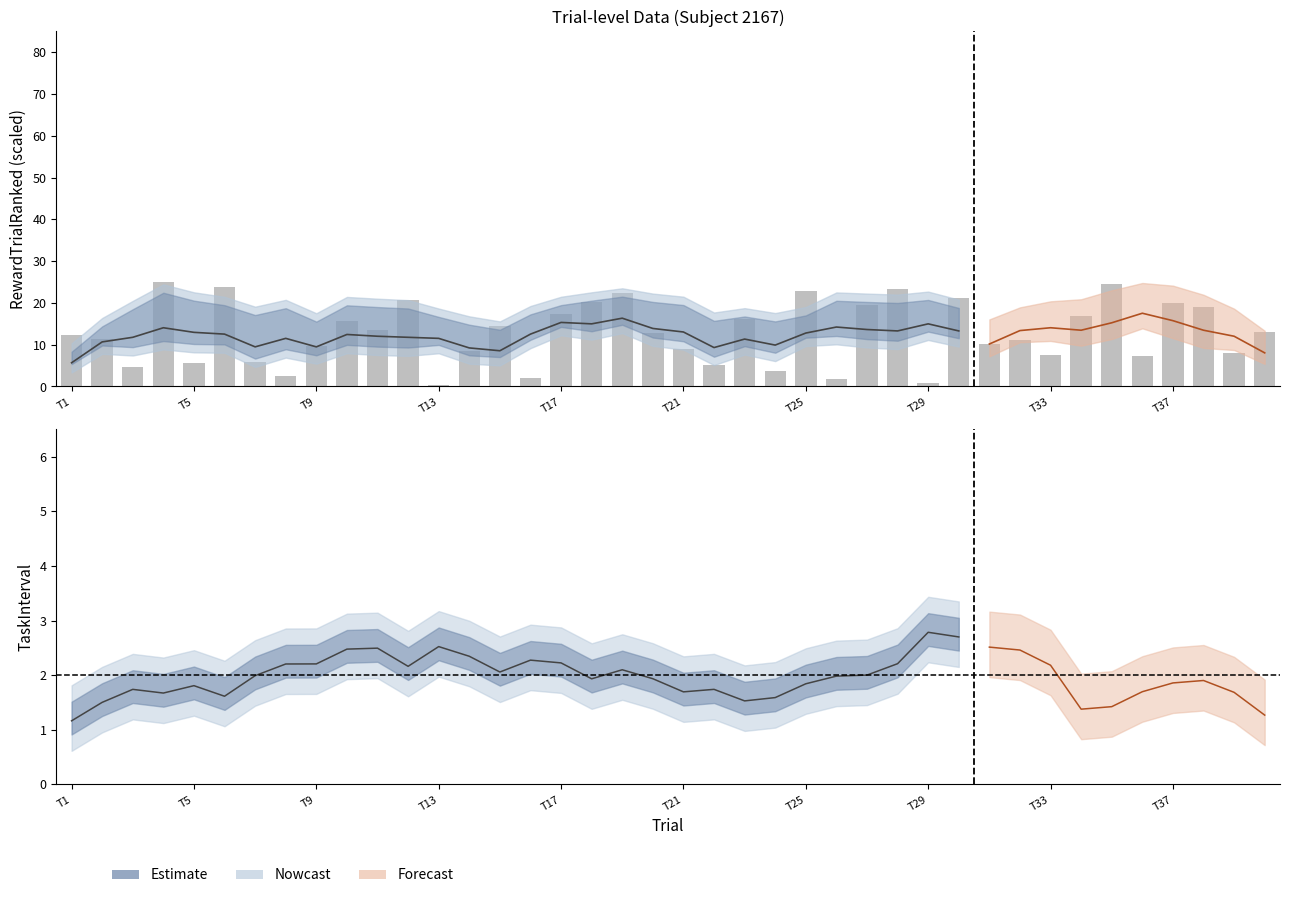

What is the average value?

12.8